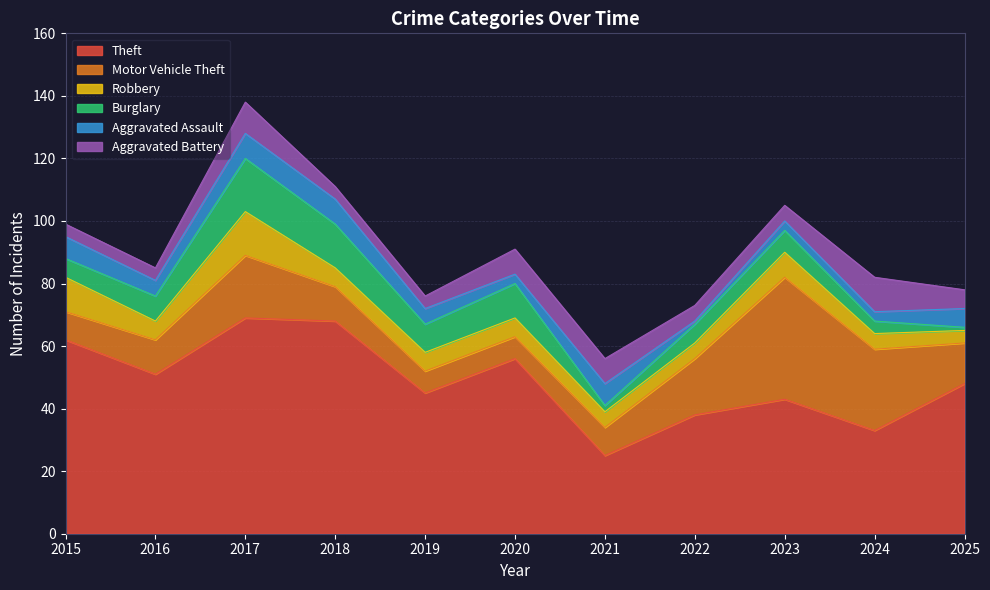

True or false: Theft and Motor Vehicle Theft cross at least once.

False